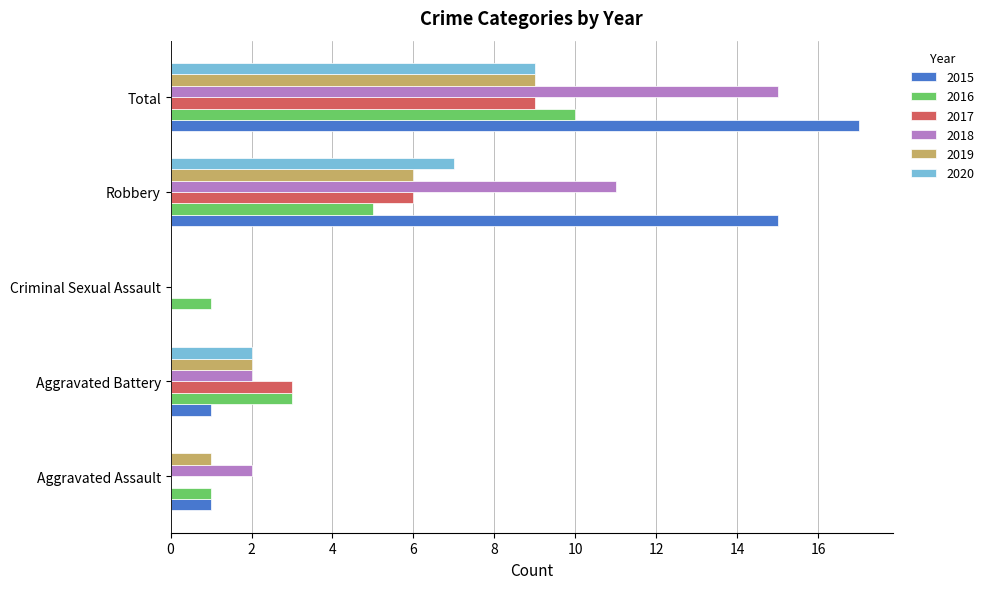

At which label is 2018 closest to 7?

Robbery